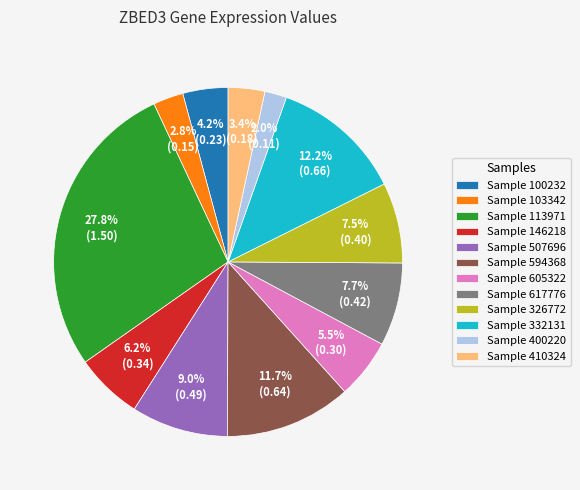

What is the ratio of the value at Sample 410324 to the value at Sample 605322?

0.6